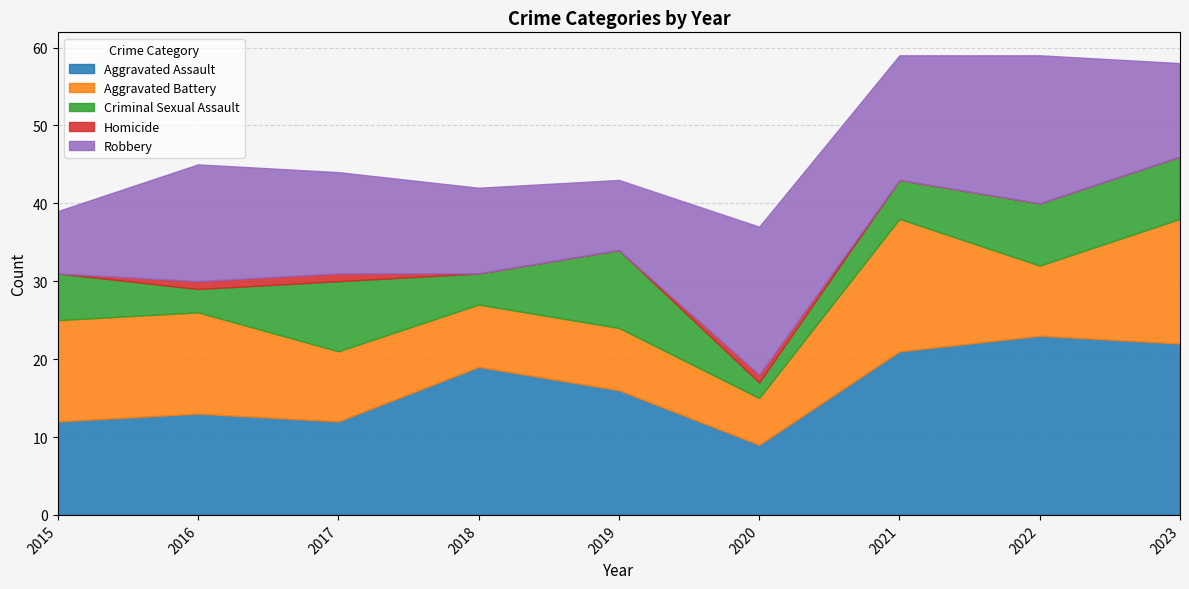

What is the spread (max minus min) of values at 2023?

22